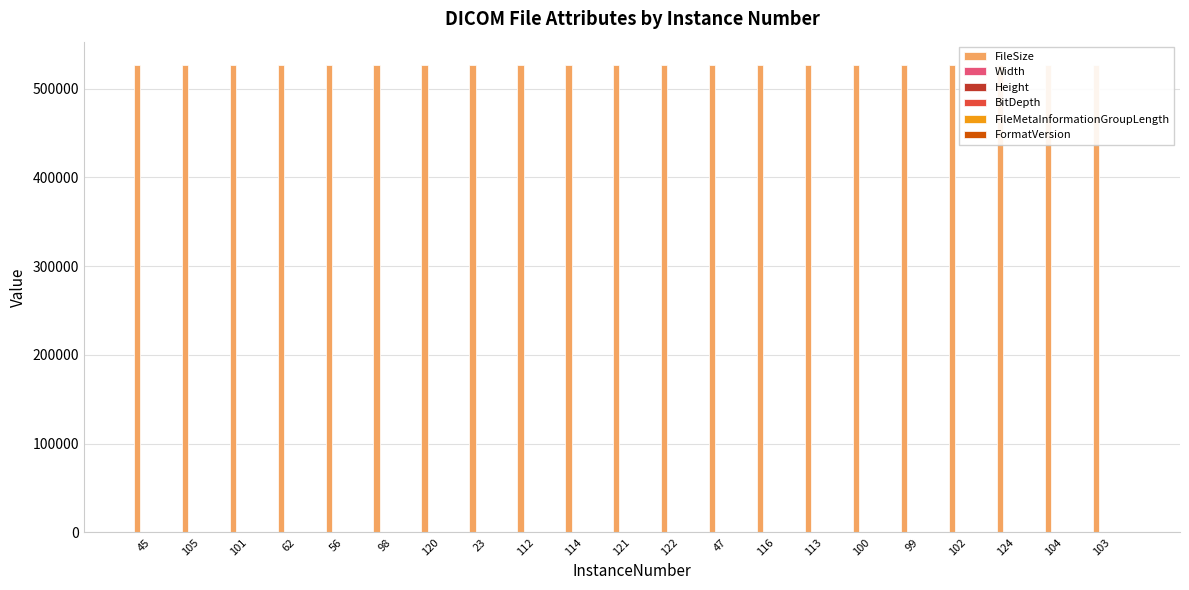

What is the highest value of the FileSize series?

526616